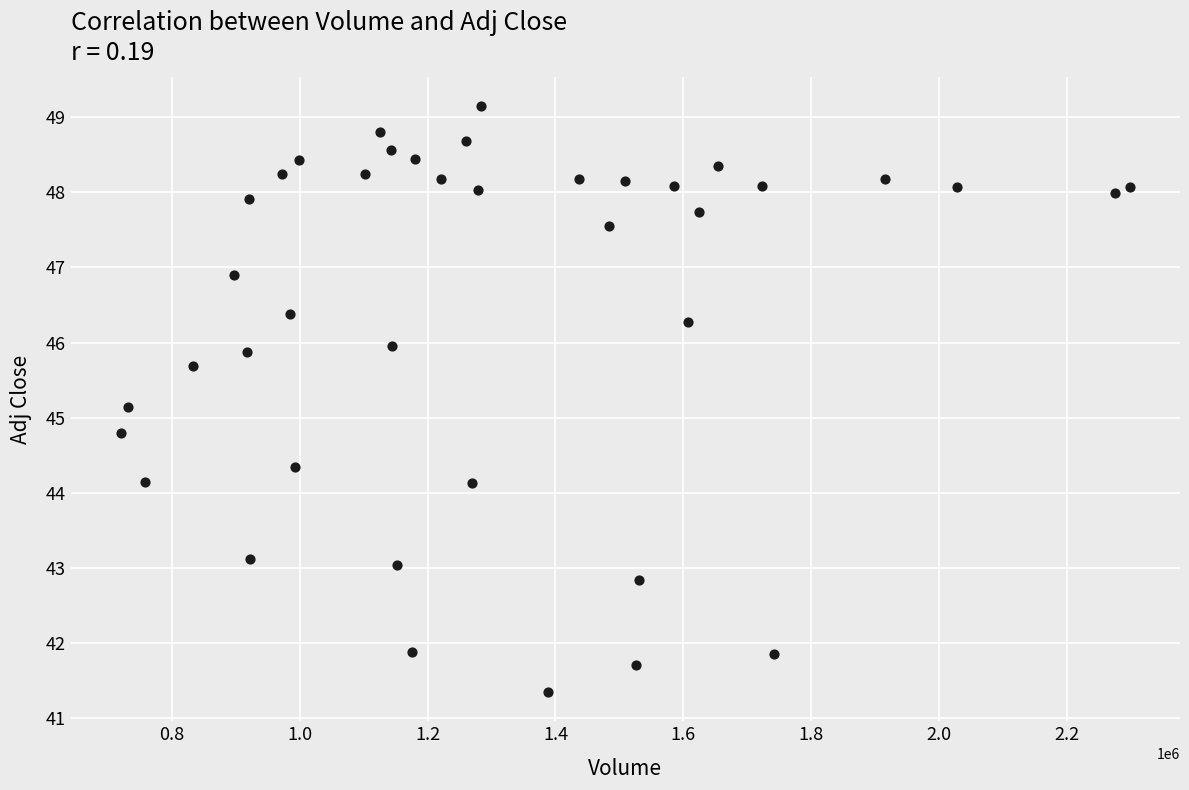

What is the range of X values (max minus min)?

1578300.0